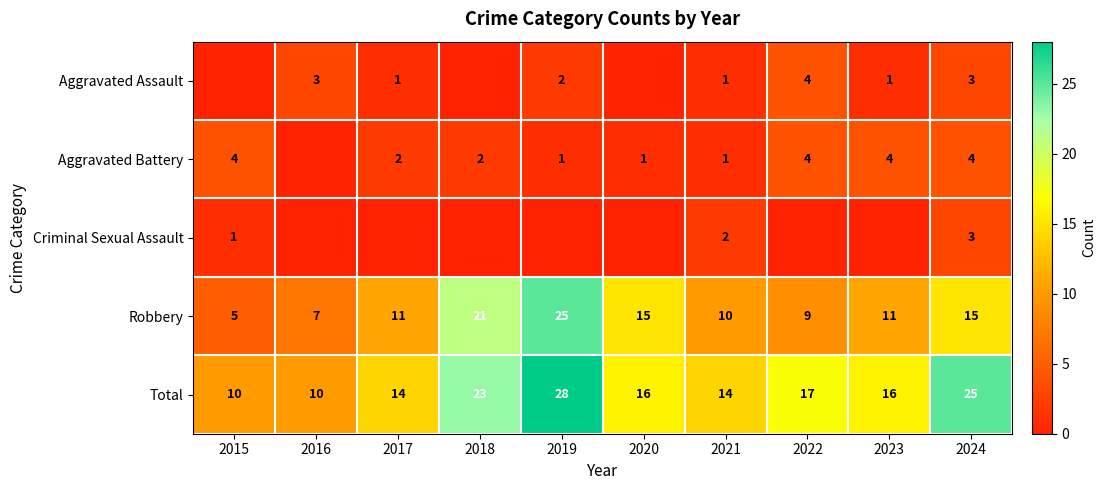

Is it true that Total equals 23 at 2018?

True